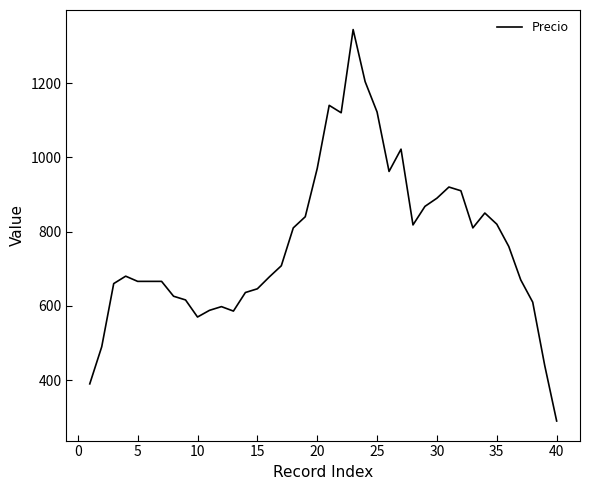

How many series are shown in this chart?

1